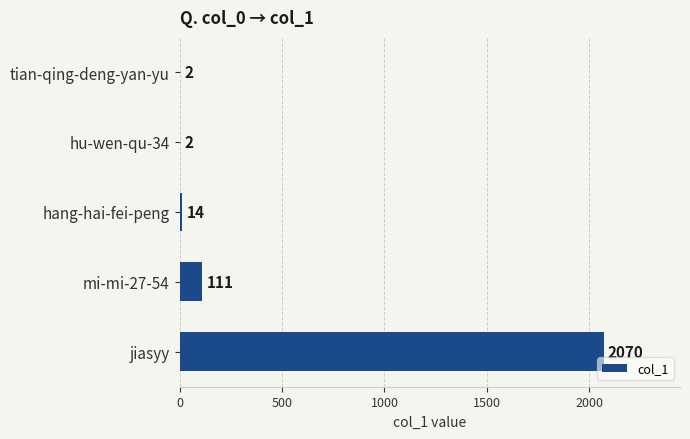

Reading bottom to top, list all the values displayed in this chart.

jiasyy=2070	mi-mi-27-54=111	hang-hai-fei-peng=14	hu-wen-qu-34=2	tian-qing-deng-yan-yu=2